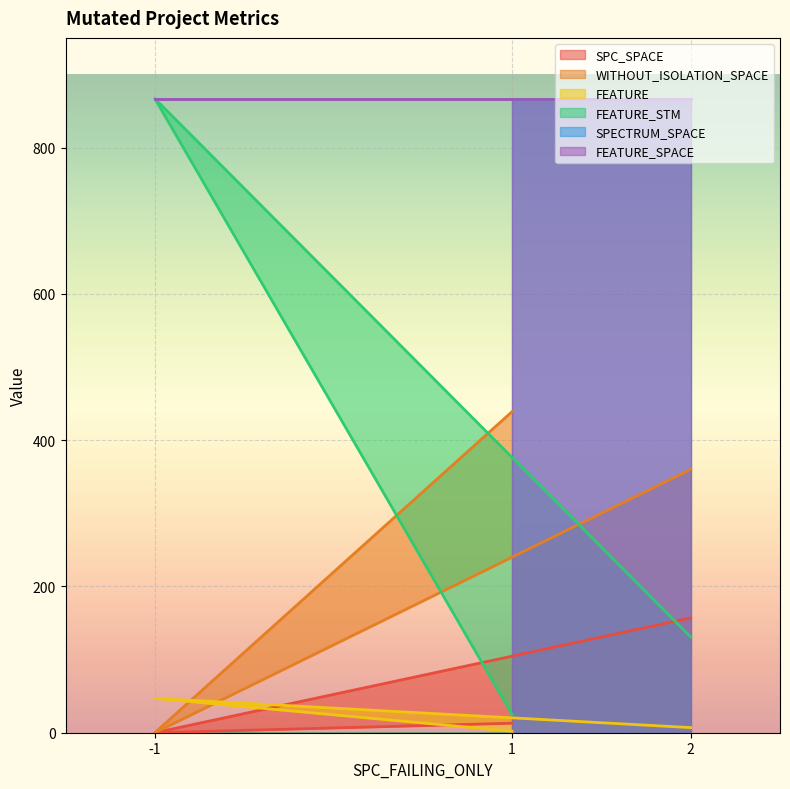

Count the FEATURE values in the range 2 to 47.

3